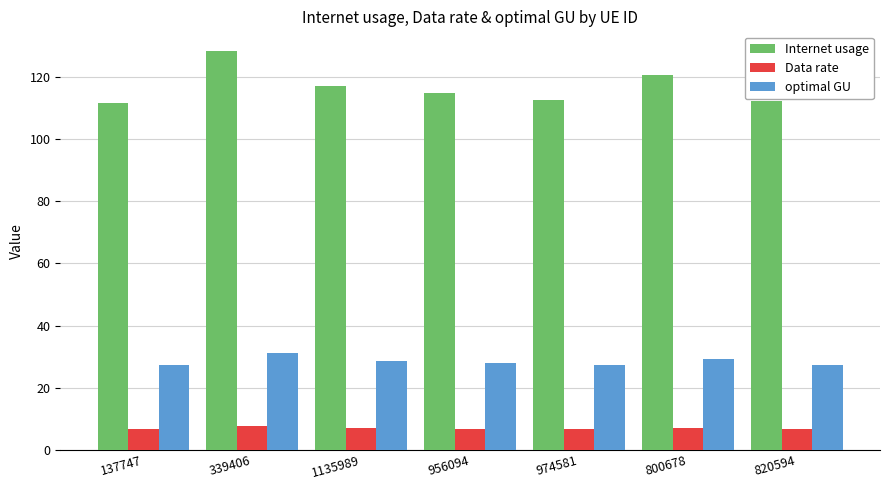

What is the lowest value of the Data rate series?

6.6